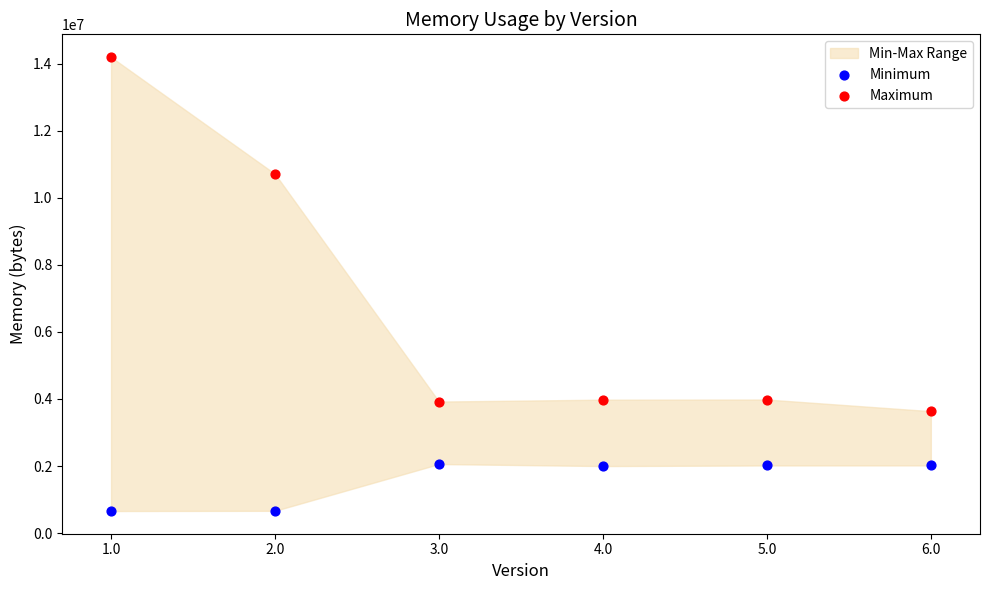

Which series reaches the minimum Y coordinate?

Minimum